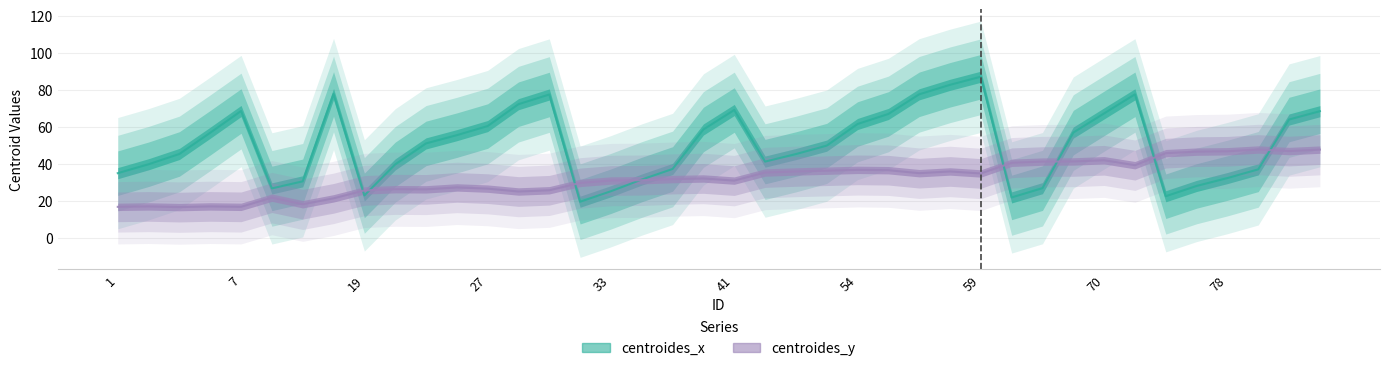

The value of centroides_y at 50 is 35.4. True or false?

True